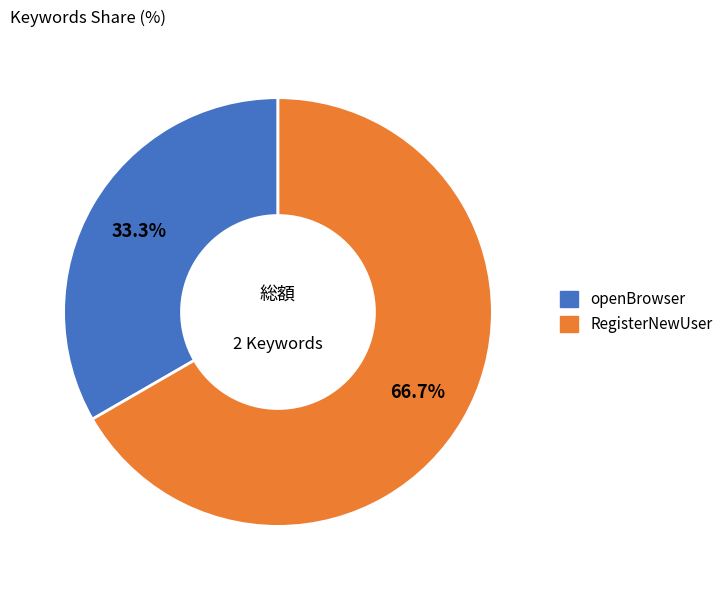

How many slices are in this pie chart?

2